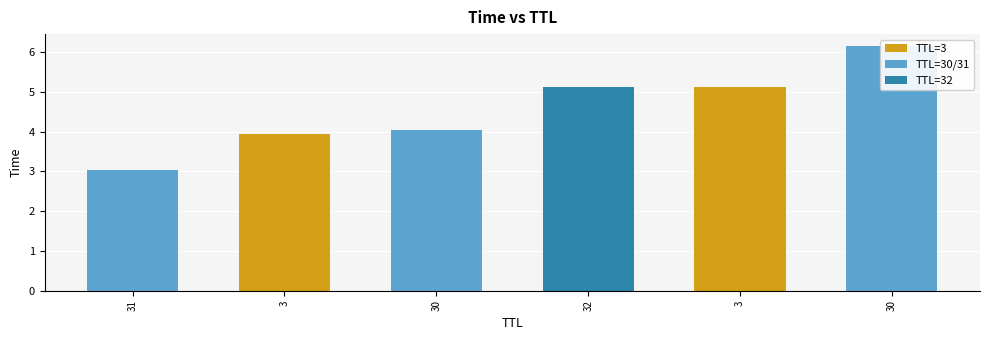

How many bars are there in total?

6